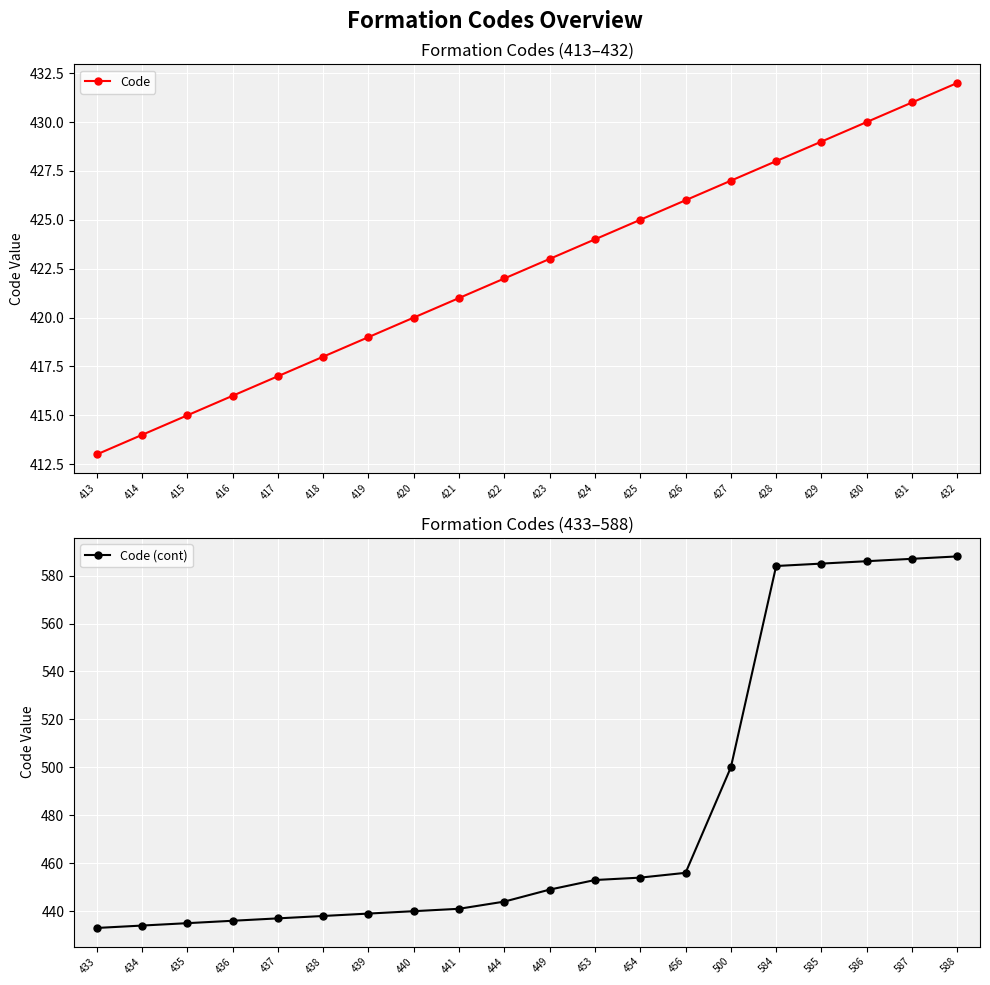

True or false: Code (cont) has a value of 437 at 437.

True